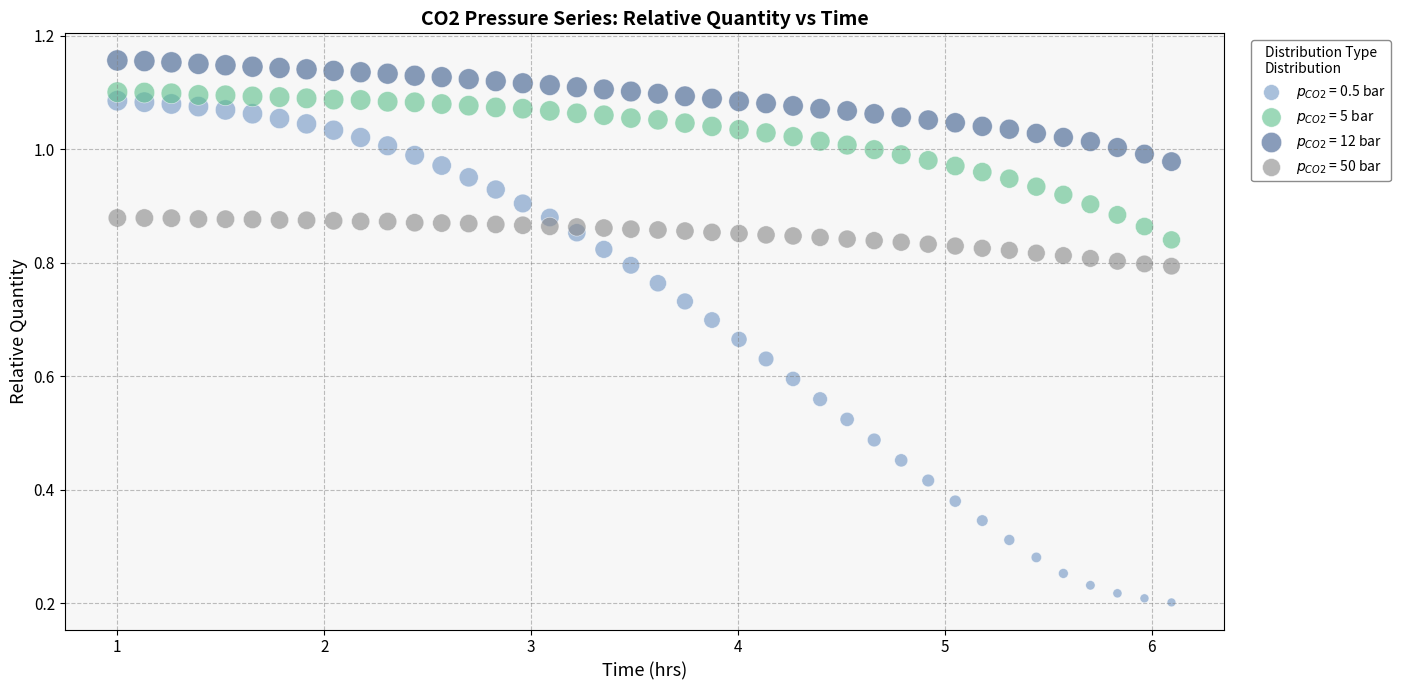

Which series contains the highest Y value?

$p_{CO2}$ = 12 bar